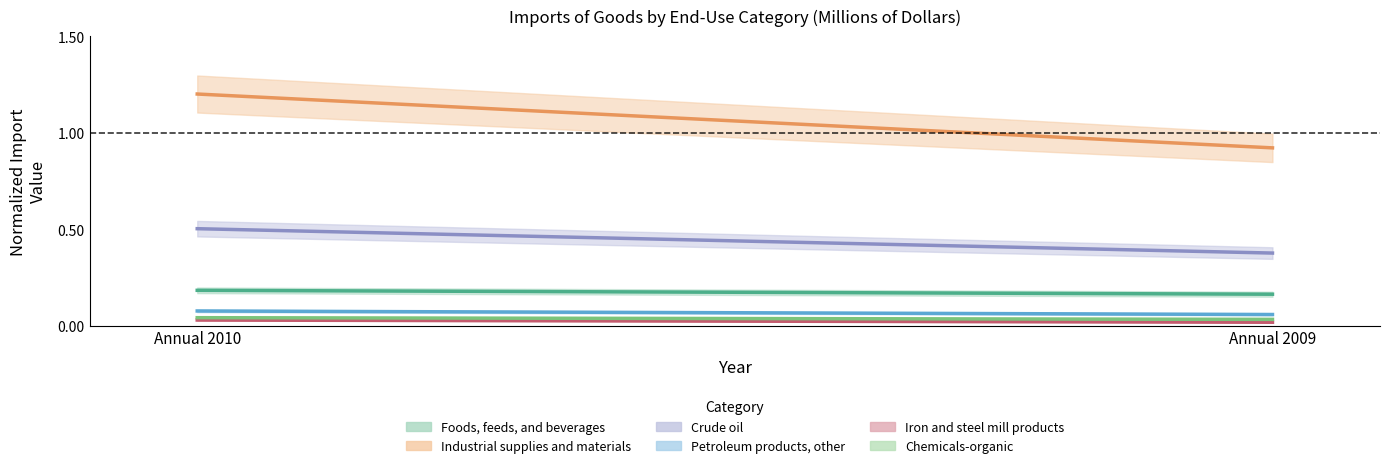

What is the lowest value of the Crude oil series?

0.4